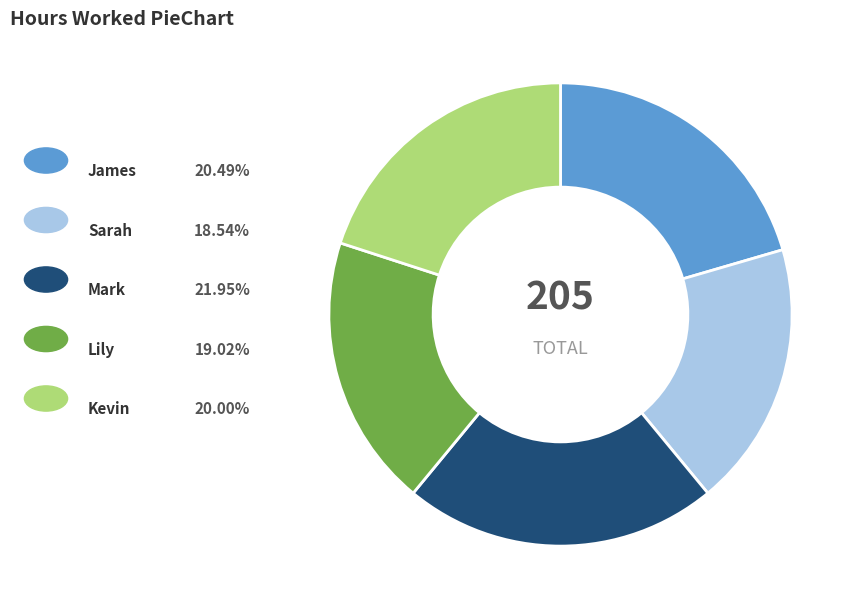

Is there any slice that represents more than half of the pie?

No